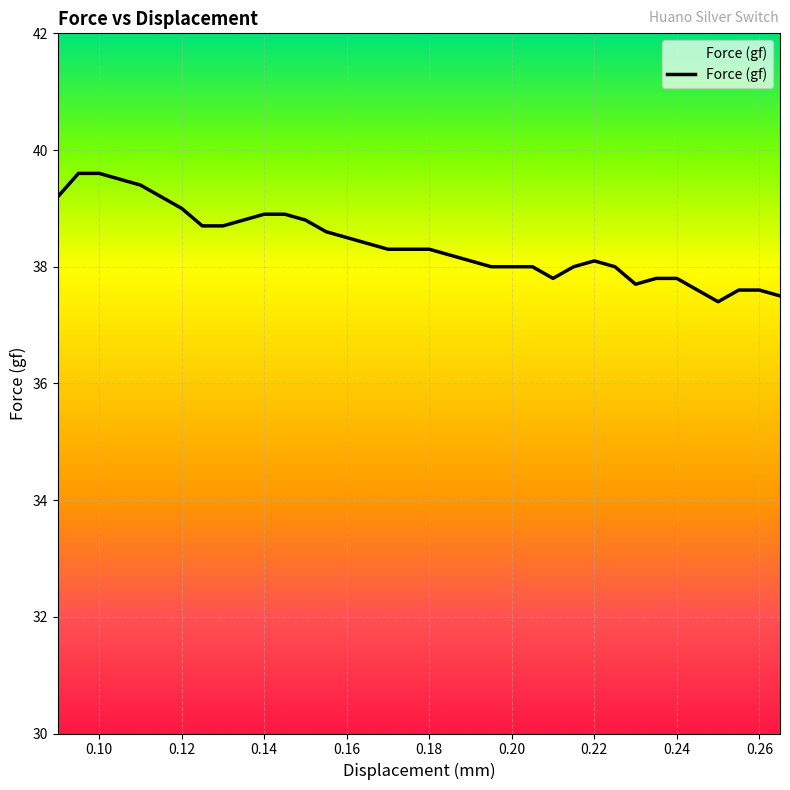

What is the difference between the maximum and minimum values?

2.2